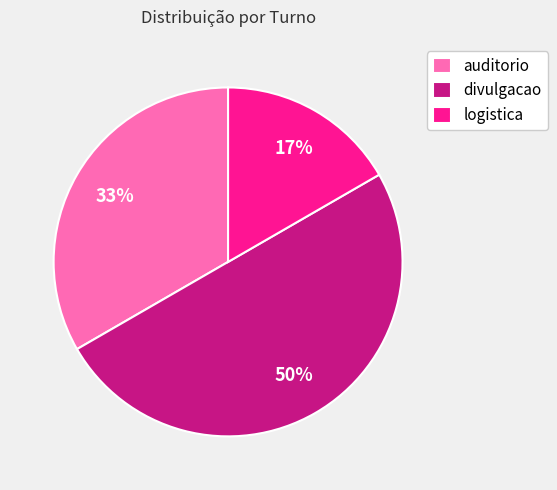

Rank the categories by value from highest to lowest.

divulgacao, auditorio, logistica